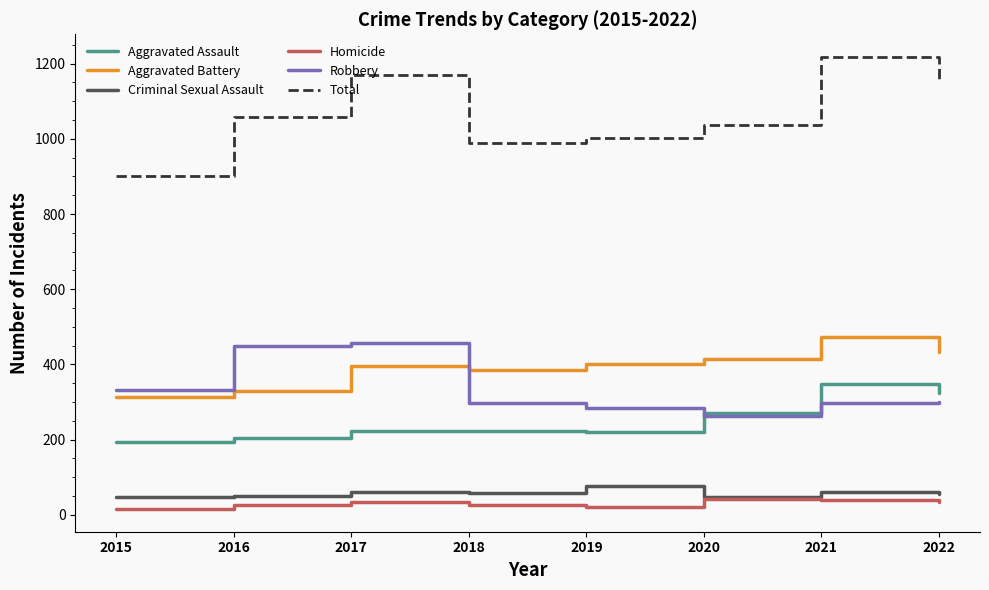

In Aggravated Assault, how many points are higher than both neighbors (excluding endpoints)?

2